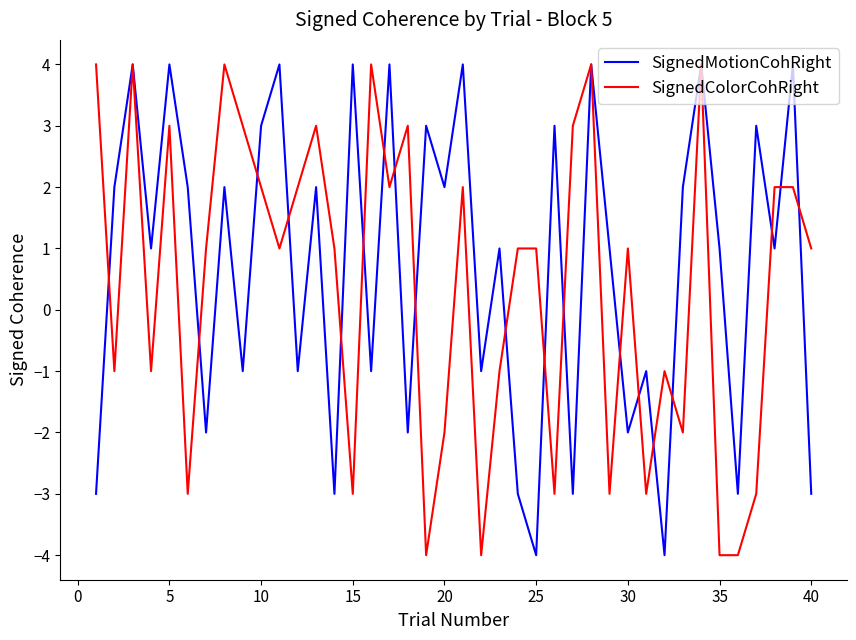

What is the difference between the second highest and minimum values in the SignedColorCohRight series?

8